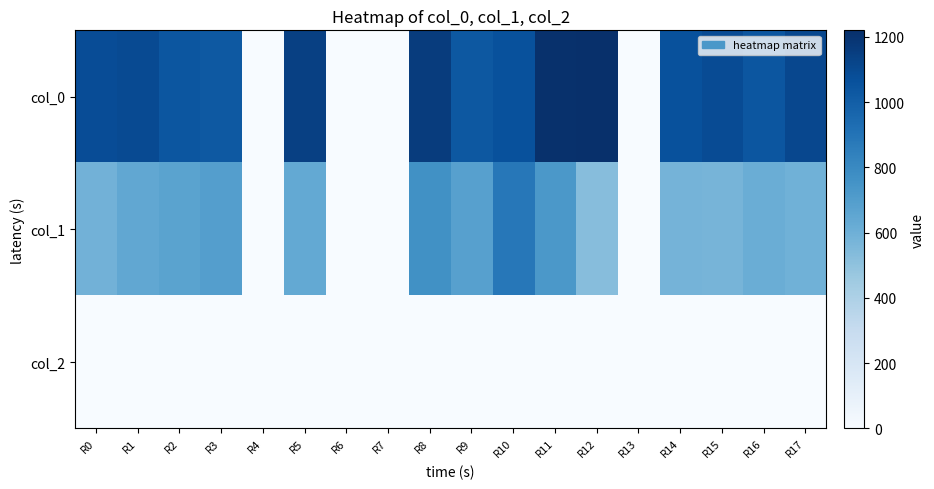

Rank the series by their average value, from lowest to highest.

col_2, col_1, col_0